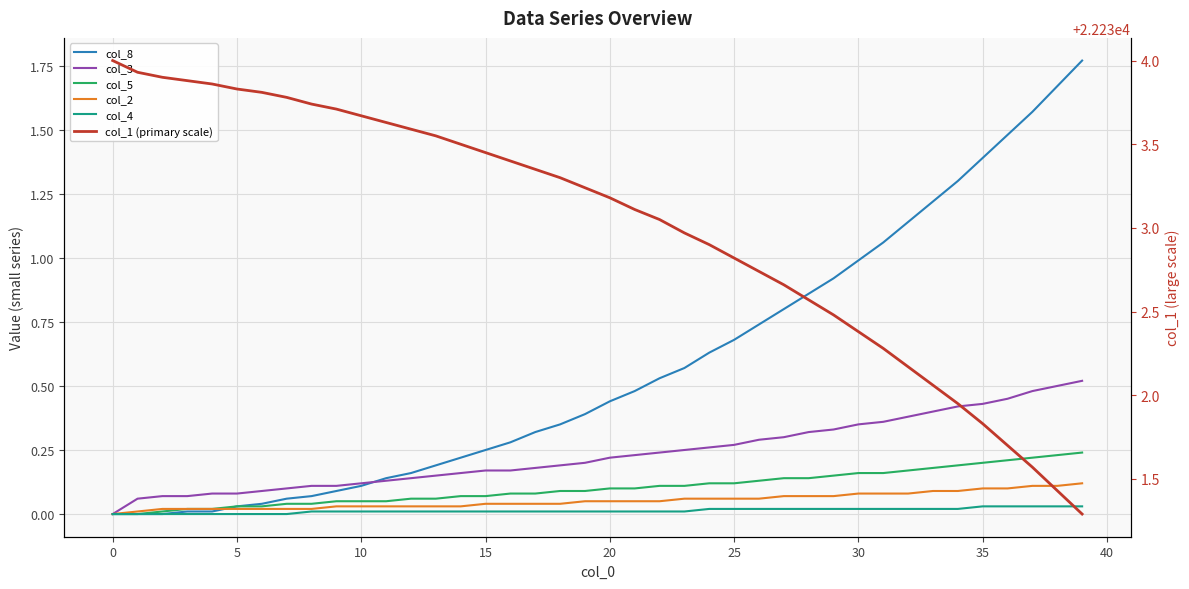

Which series has the largest total across all categories?

col_1 (primary scale)